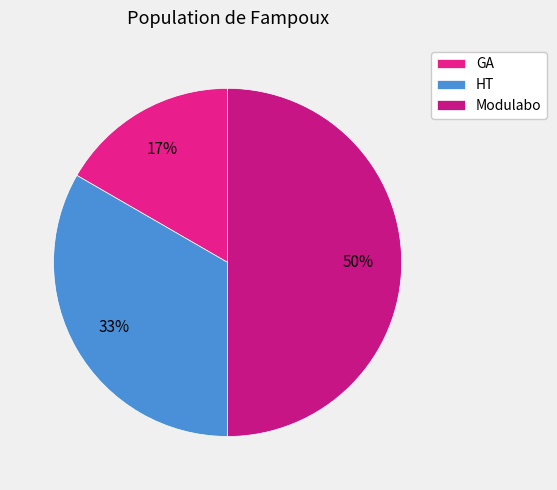

What is the ratio of the value at Modulabo to the value at HT?

1.5